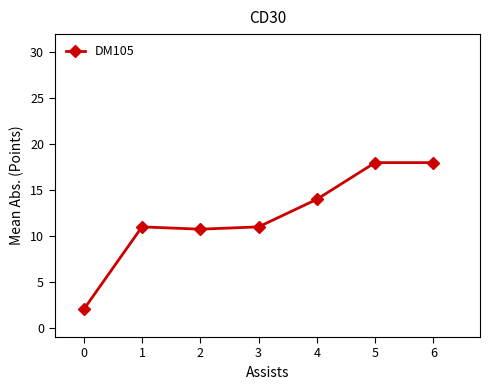

What is the value of the 3rd point from the left?

10.8